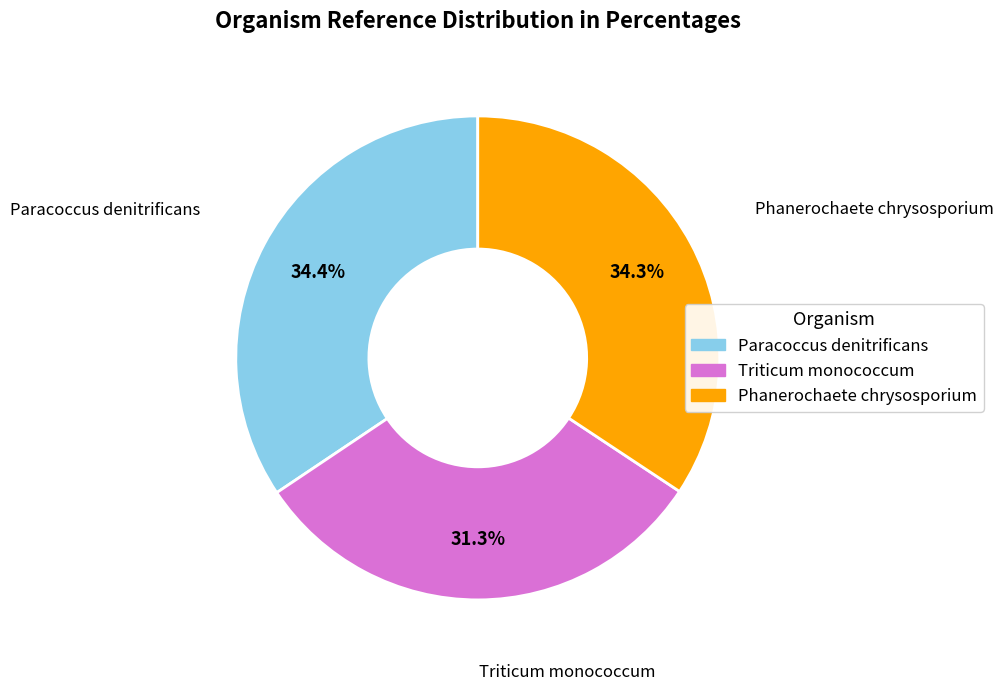

What is the smallest slice in the pie chart?

Triticum monococcum